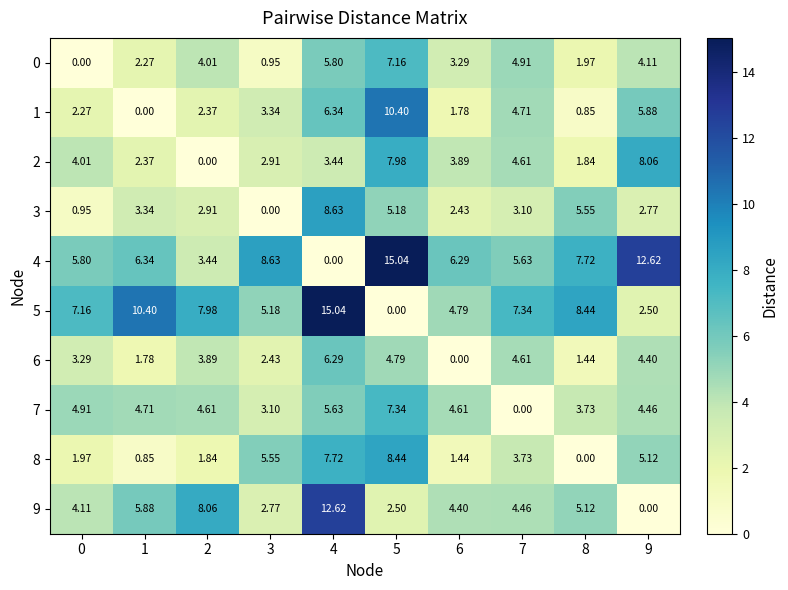

Reading left to right, transcribe all the data shown in this chart.

0: 0=0.0	1=2.3	2=4.0	3=0.9	4=5.8	5=7.2	6=3.3	7=4.9	8=2.0	9=4.1
1: 0=2.3	1=0.0	2=2.4	3=3.3	4=6.3	5=10.4	6=1.8	7=4.7	8=0.8	9=5.9
2: 0=4.0	1=2.4	2=0.0	3=2.9	4=3.4	5=8.0	6=3.9	7=4.6	8=1.8	9=8.1
3: 0=0.9	1=3.3	2=2.9	3=0.0	4=8.6	5=5.2	6=2.4	7=3.1	8=5.5	9=2.8
4: 0=5.8	1=6.3	2=3.4	3=8.6	4=0.0	5=15.0	6=6.3	7=5.6	8=7.7	9=12.6
5: 0=7.2	1=10.4	2=8.0	3=5.2	4=15.0	5=0.0	6=4.8	7=7.3	8=8.4	9=2.5
6: 0=3.3	1=1.8	2=3.9	3=2.4	4=6.3	5=4.8	6=0.0	7=4.6	8=1.4	9=4.4
7: 0=4.9	1=4.7	2=4.6	3=3.1	4=5.6	5=7.3	6=4.6	7=0.0	8=3.7	9=4.5
8: 0=2.0	1=0.8	2=1.8	3=5.5	4=7.7	5=8.4	6=1.4	7=3.7	8=0.0	9=5.1
9: 0=4.1	1=5.9	2=8.1	3=2.8	4=12.6	5=2.5	6=4.4	7=4.5	8=5.1	9=0.0